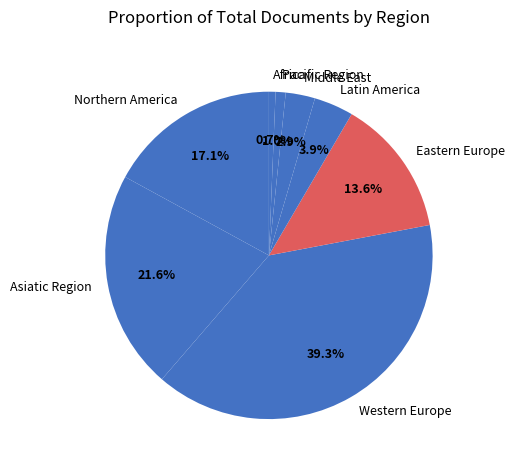

Is there a majority slice in this chart?

No